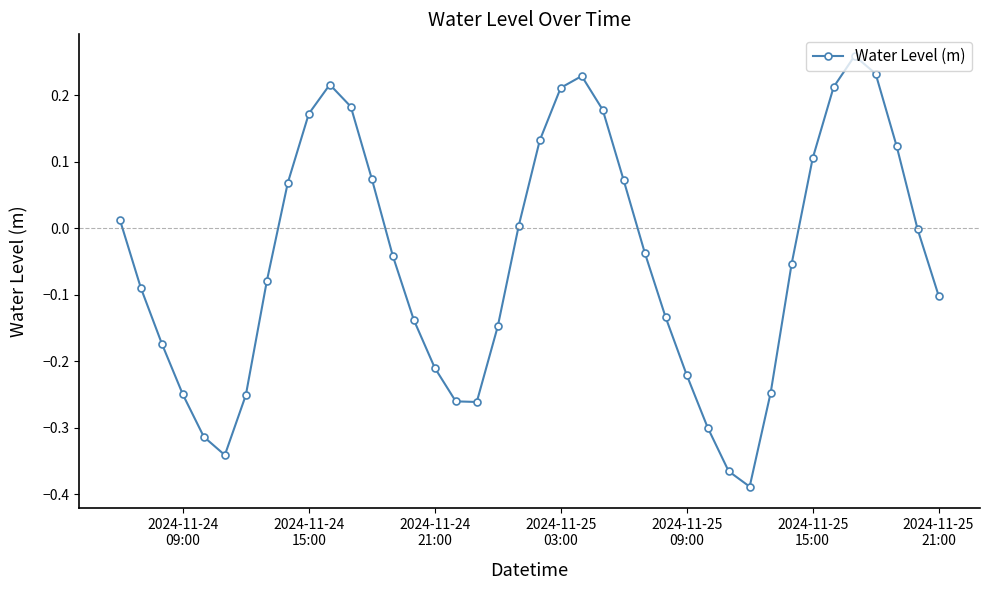

What is the sum of all values?

-1.9